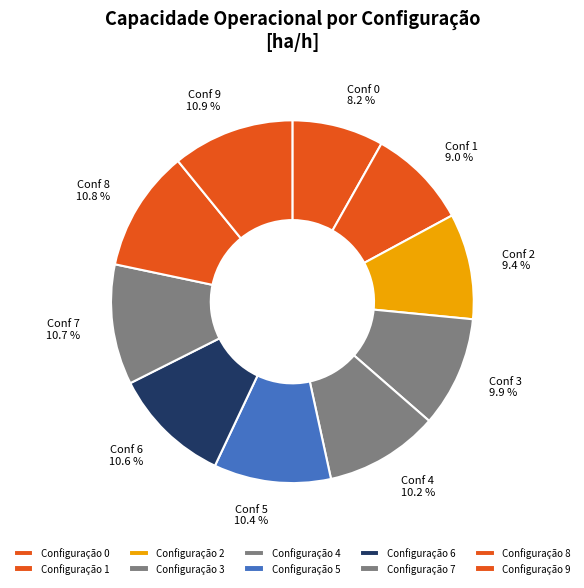

How many segments does this pie chart have?

10